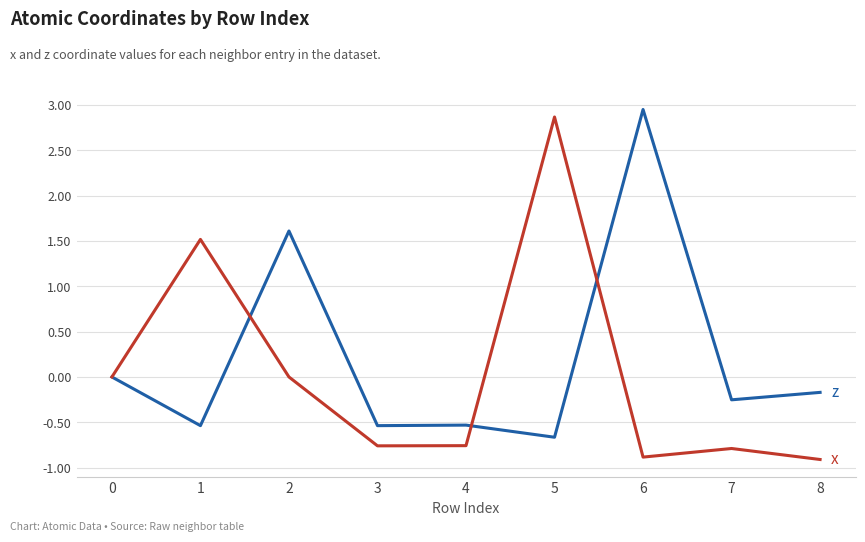

What is the spread (max minus min) of values at 2?

1.6